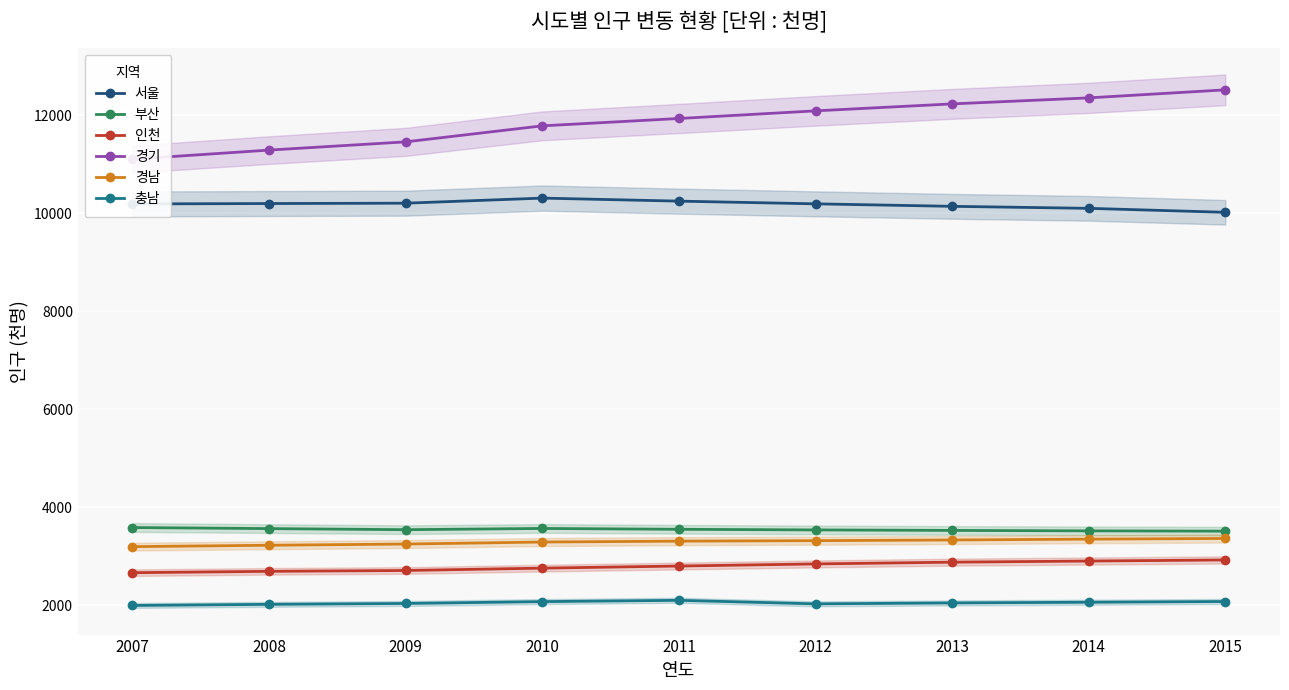

Rank the series by their maximum value, from highest to lowest.

경기, 서울, 부산, 경남, 인천, 충남